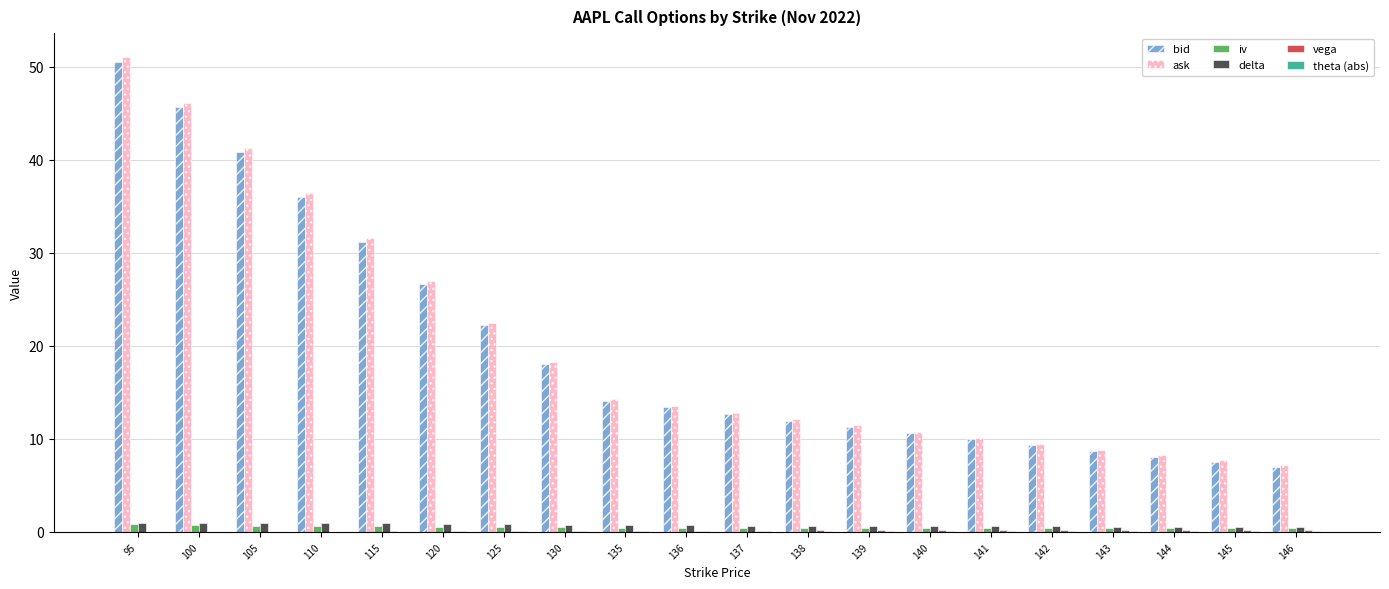

At which category is the sum across all series the highest?

95